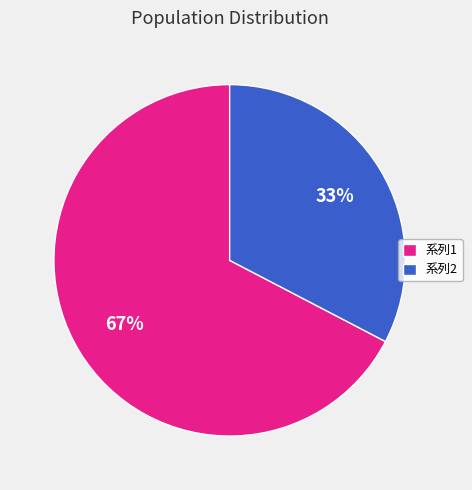

True or false: 系列1 accounts for 67% of the total.

True